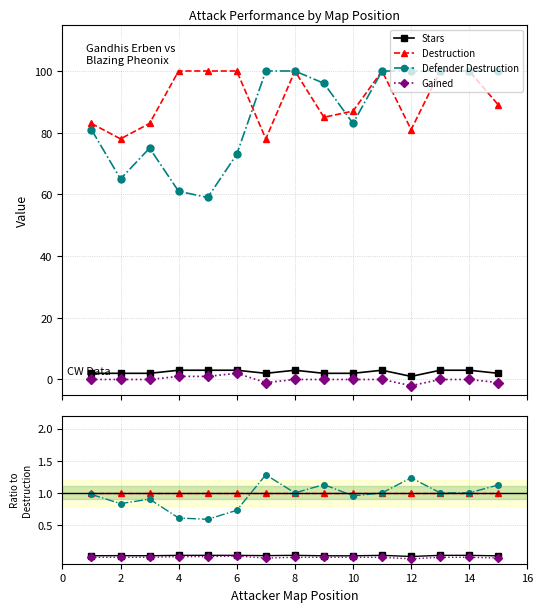

Is it true that Gained equals -0.0 at 12?

False